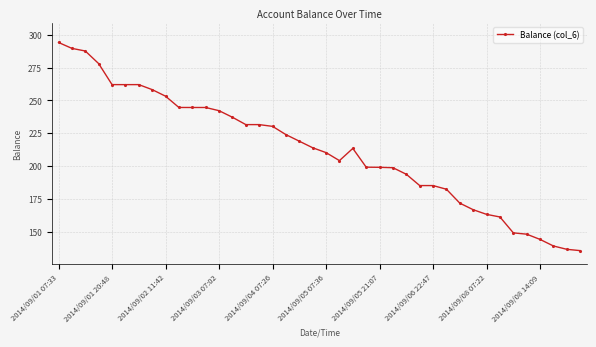

What is the minimum value shown in the chart?

135.5